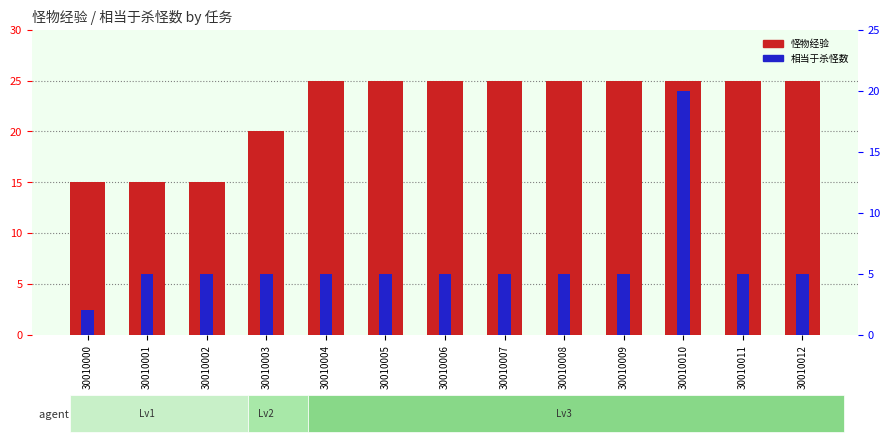

At 30010007, list the series in order from smallest to largest.

相当于杀怪数, 怪物经验